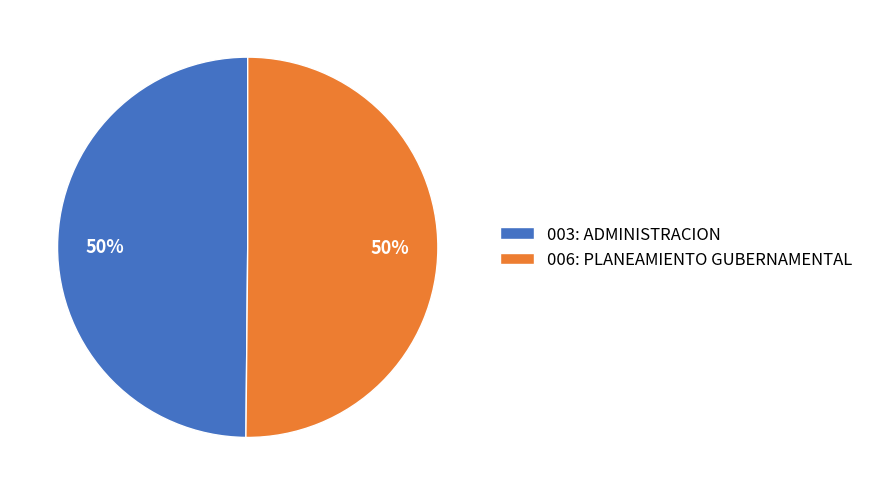

What is the ratio of the value at 003: ADMINISTRACION to the value at 006: PLANEAMIENTO GUBERNAMENTAL?

1.0